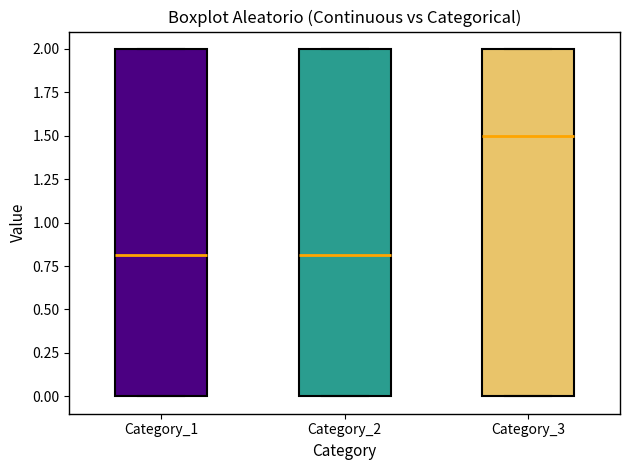

Reading left to right, read every box against the y-axis: the position of its median line, the range the box covers, and the ends of its whiskers. The values are not printed on the chart, so give them approximately, as read against the axis.

Category_1: median 0.8, box 0.0 to 2.0, whiskers 0.0 to 2.0
Category_2: median 0.8, box 0.0 to 2.0, whiskers 0.0 to 2.0
Category_3: median 1.5, box 0.0 to 2.0, whiskers 0.0 to 2.0